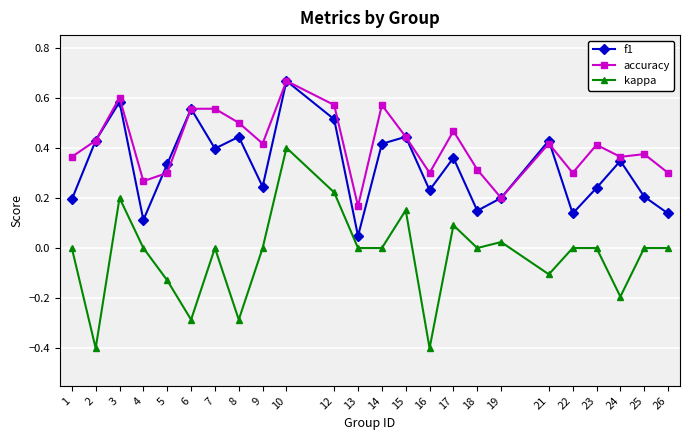

True or false: kappa and f1 cross at least once.

False